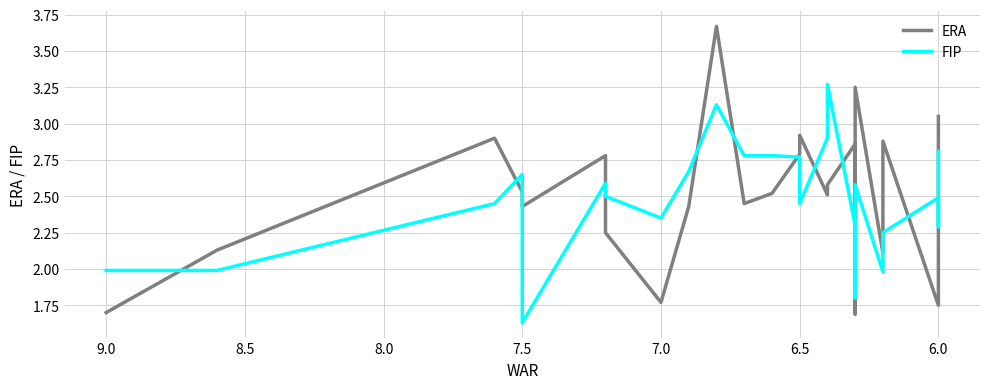

Does the chart have visible grid lines?

Yes